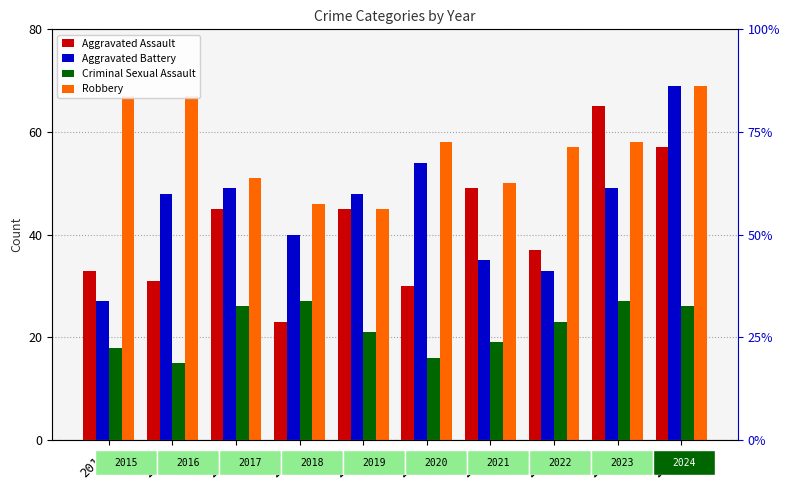

What is the difference between the maximum and minimum values in the Aggravated Assault series?

42